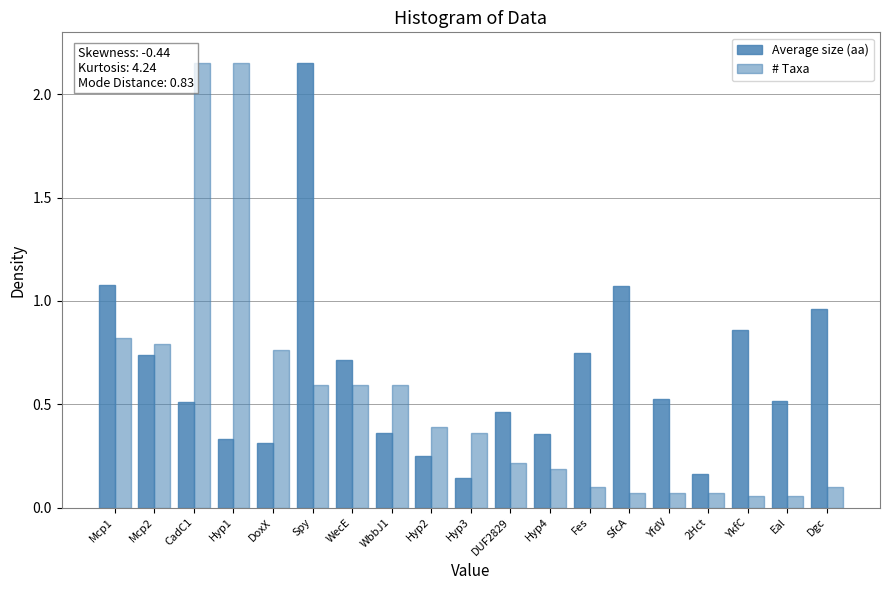

At which category is the sum across all series the highest?

Spy